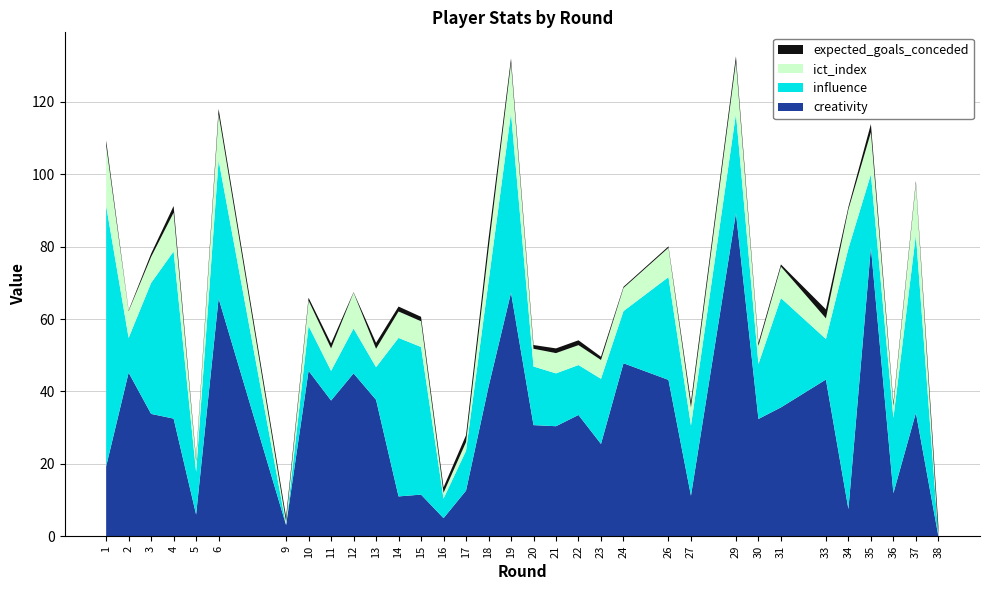

Reading left to right, extract all data points from this chart.

creativity: 1=19.3	2=45.2	3=33.8	4=32.5	5=6.0	6=65.7	9=3.1	10=45.7	11=37.5	12=45.0	13=37.7	14=11.0	15=11.5	16=5.0	17=12.6	18=41.3	19=67.3	20=30.7	21=30.4	22=33.5	23=25.5	24=47.8	26=43.2	27=11.2	29=89.3	30=32.4	31=35.6	33=43.3	34=7.5	35=79.8	36=11.9	37=34.1	38=0.0
influence: 1=72.0	2=9.6	3=36.2	4=46.2	5=11.8	6=38.2	9=0.0	10=12.4	11=8.2	12=12.4	13=9.0	14=43.8	15=40.8	16=5.4	17=11.0	18=29.0	19=49.6	20=16.2	21=14.6	22=13.8	23=18.0	24=14.4	26=28.4	27=19.4	29=27.4	30=15.2	31=30.2	33=11.2	34=72.0	35=20.2	36=20.8	37=49.2	38=0.0
ict_index: 1=16.7	2=7.4	3=7.2	4=10.7	5=2.9	6=12.7	9=0.9	10=7.0	11=6.2	12=9.9	13=5.1	14=7.3	15=7.1	16=1.6	17=2.4	18=9.0	19=13.8	20=4.9	21=5.6	22=5.5	23=5.2	24=6.4	26=8.1	27=5.0	29=14.4	30=5.0	31=8.7	33=5.7	34=10.8	35=11.6	36=3.3	37=14.2	38=0.0
expected_goals_conceded: 1=1.4	2=0.2	3=0.9	4=1.8	5=0.7	6=1.4	9=1.3	10=0.8	11=1.4	12=0.1	13=1.6	14=1.4	15=1.2	16=1.5	17=1.9	18=2.9	19=1.3	20=1.0	21=1.3	22=1.3	23=0.9	24=0.3	26=0.4	27=1.5	29=1.5	30=0.8	31=0.6	33=2.5	34=0.7	35=2.3	36=0.8	37=0.7	38=2.8